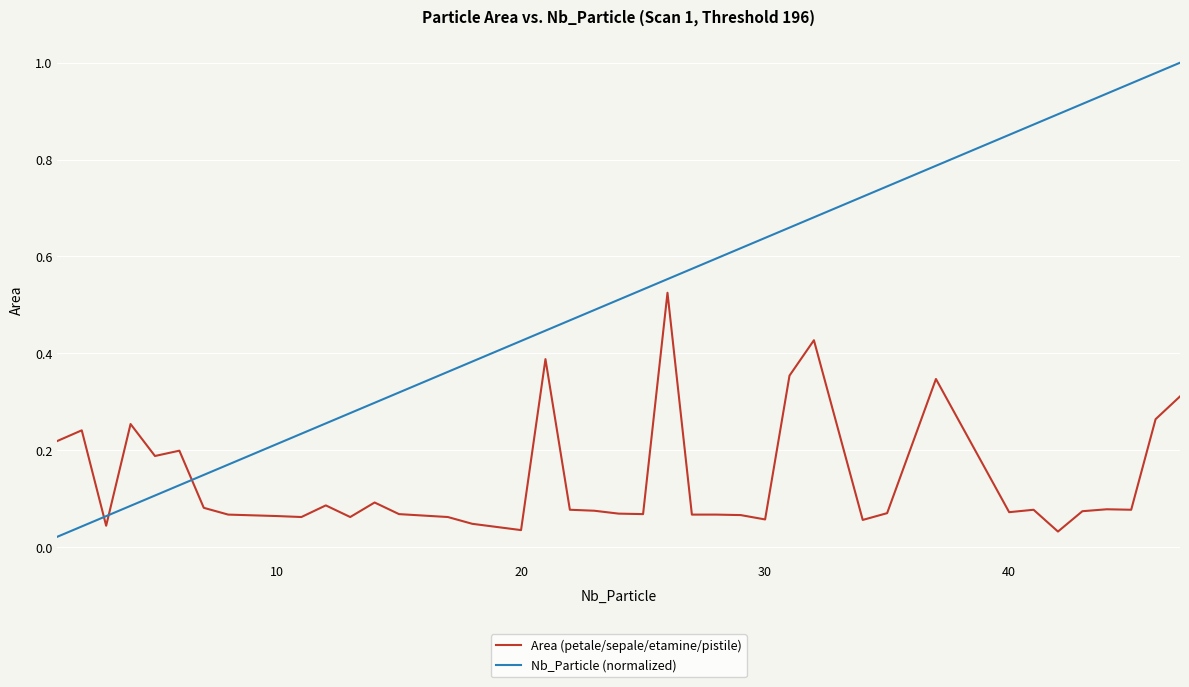

How many lines are shown in the chart?

2